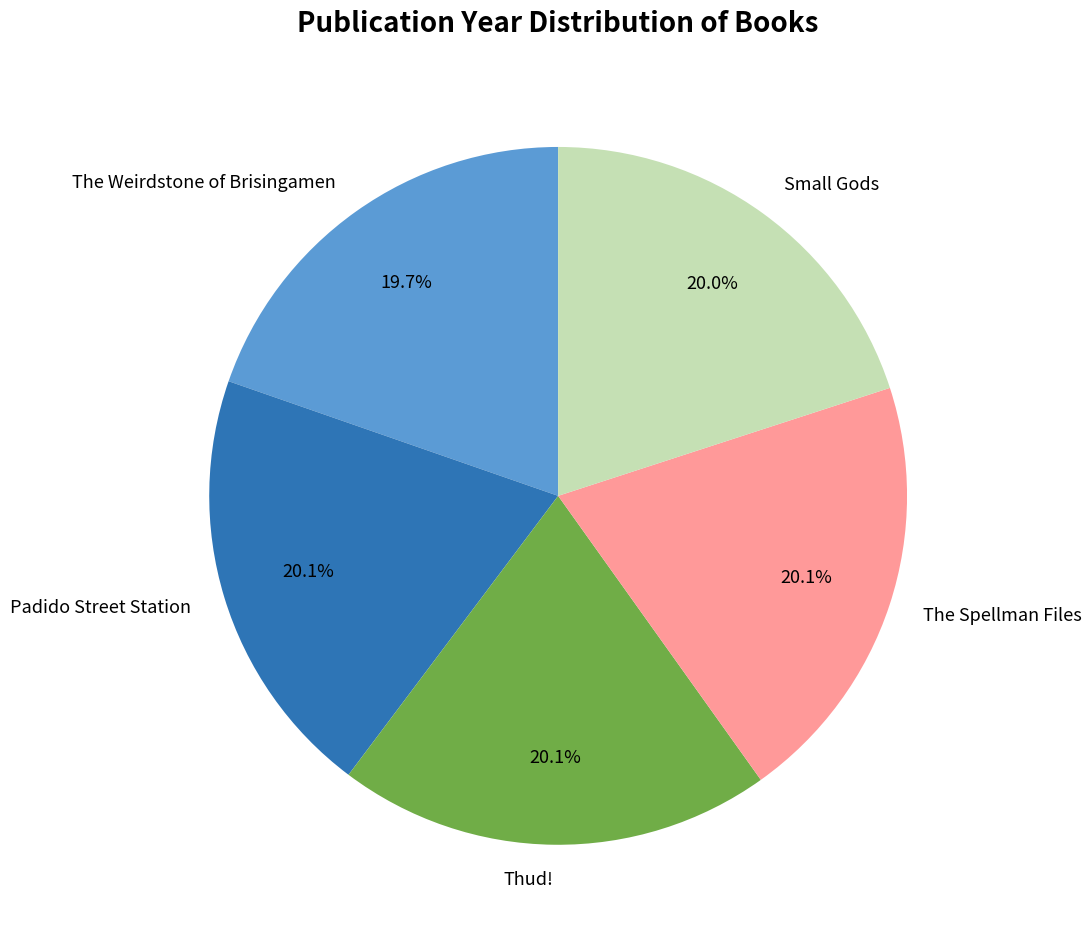

How many segments does this pie chart have?

5